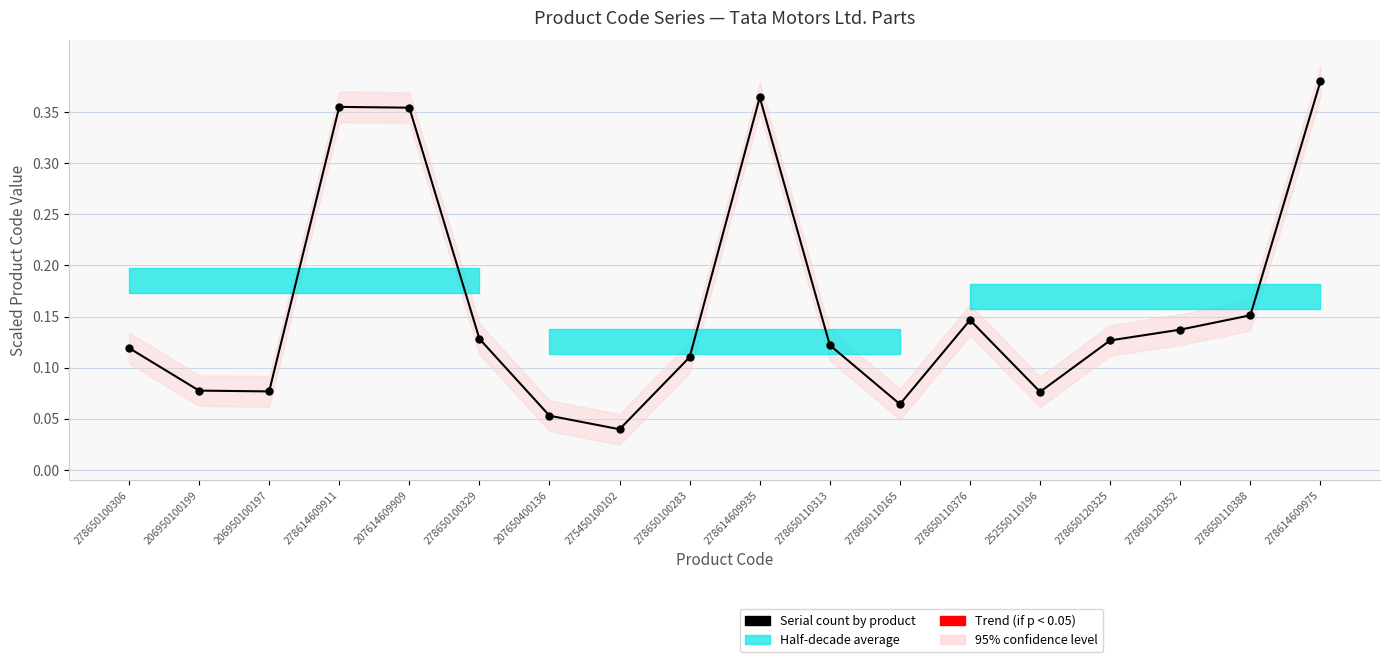

Is it true that the value at 278650110165 is 0.0?

False